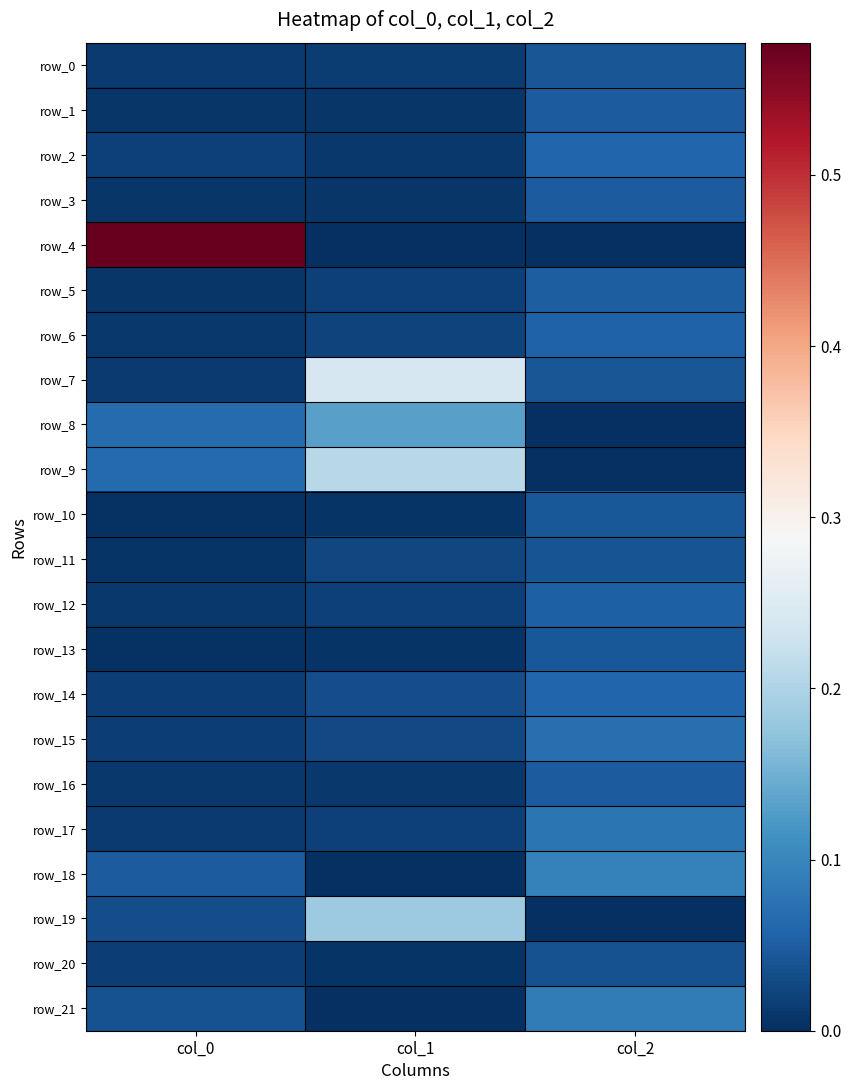

The value of row_11 at col_2 is 0.0. True or false?

True